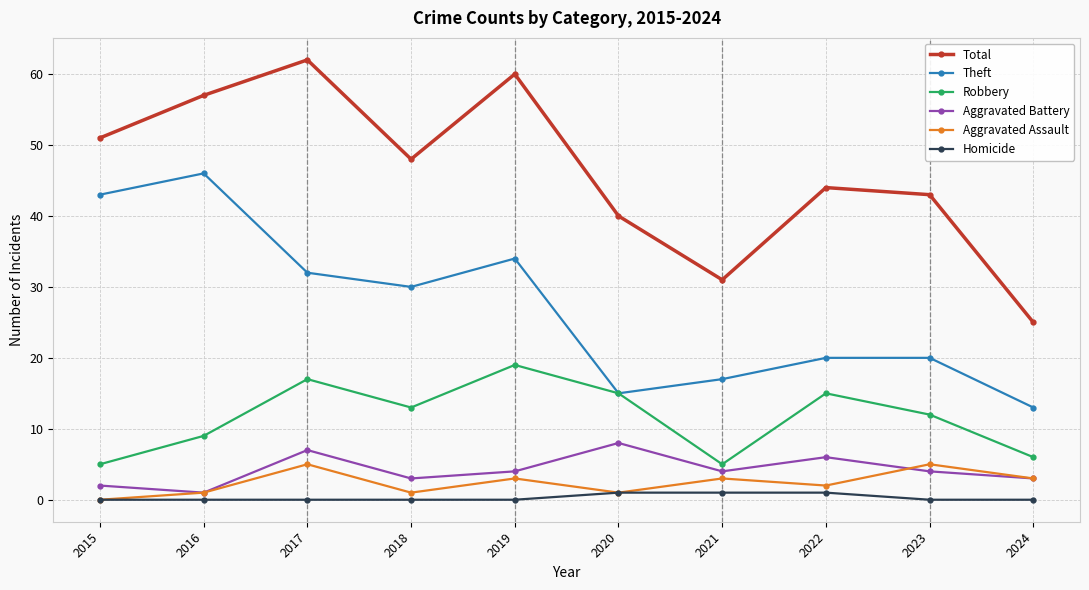

True or false: Theft and Aggravated Assault cross at least once.

False